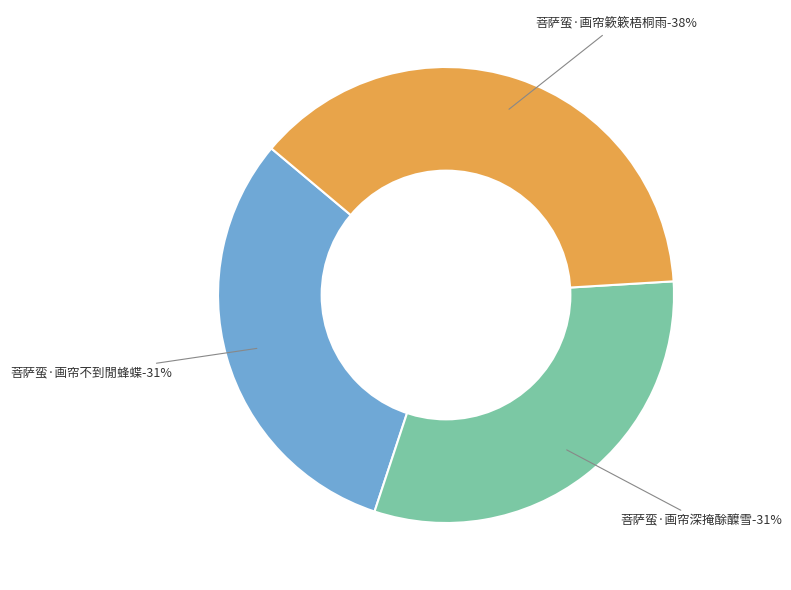

How much of the chart is everything except 菩萨蛮·画帘不到閒蜂蝶?

69.0%